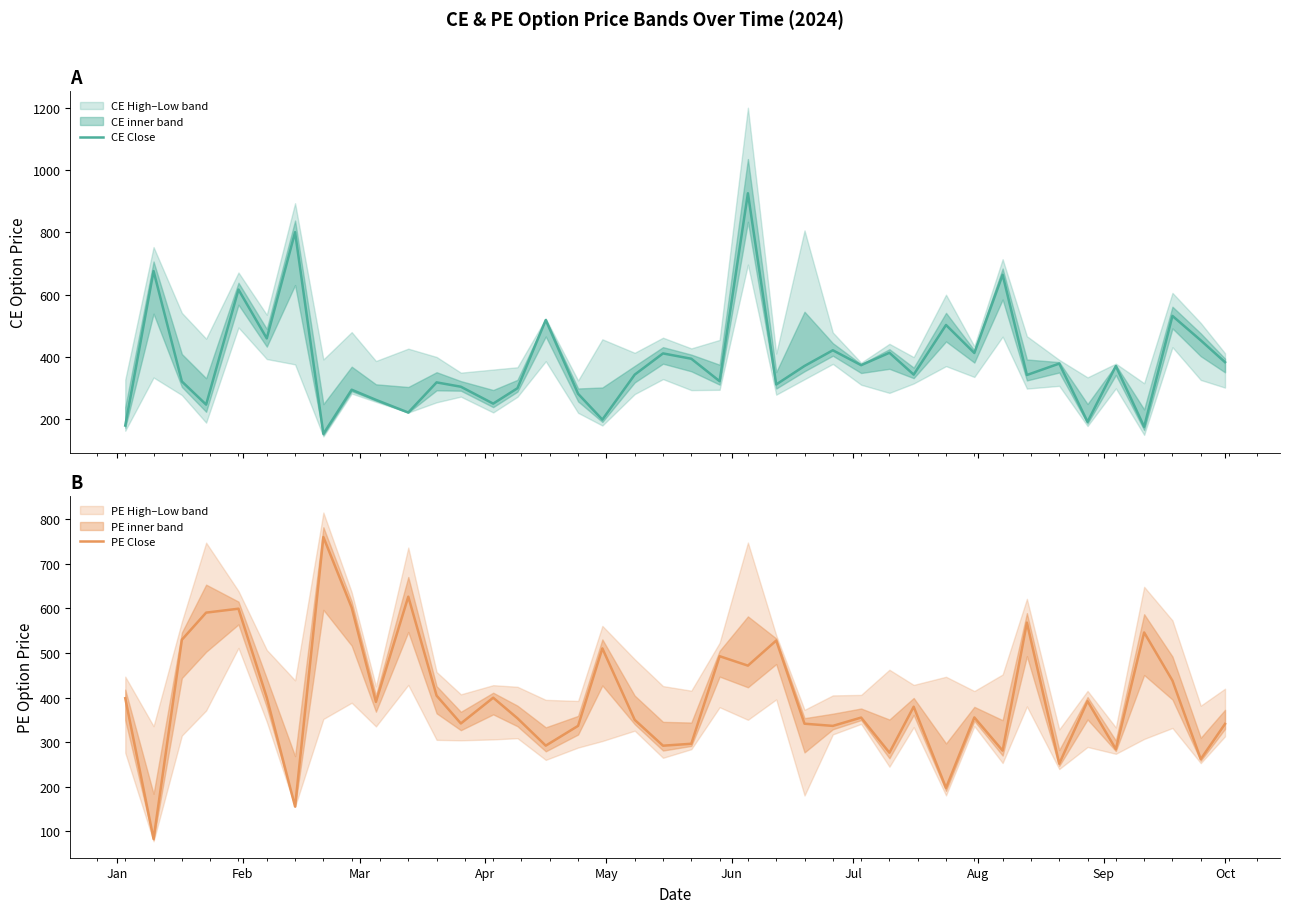

What is the lowest value of the PE Close series?

82.7